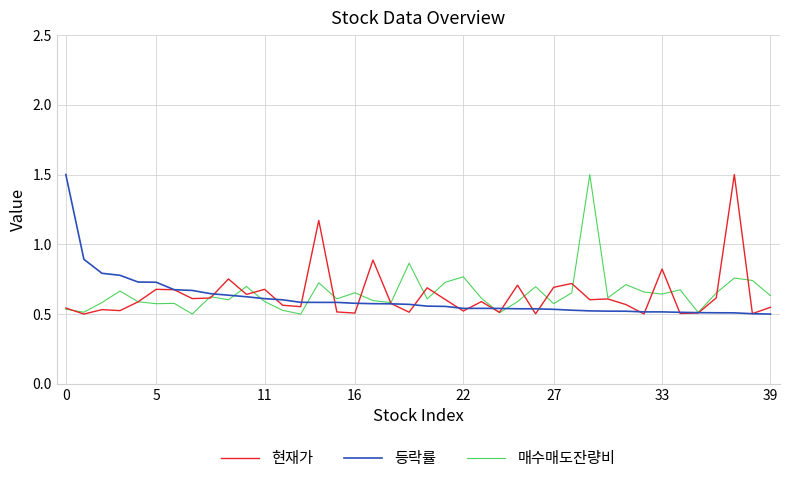

What is the highest value of the 매수매도잔량비 series?

1.5